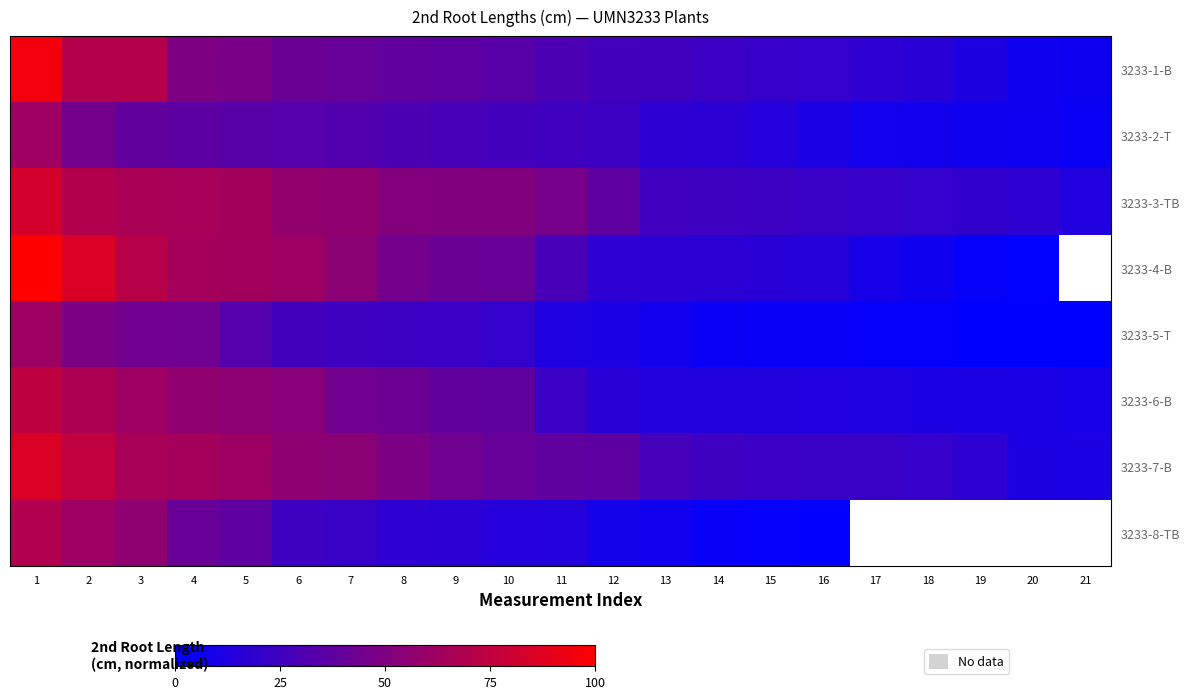

How many values in the 3233-1-B series are below 29?

10